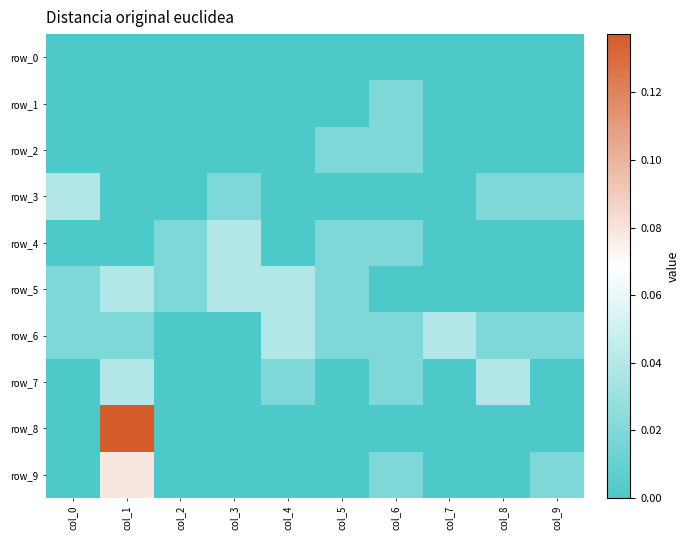

The value of row_9 at col_9 is 0.0. True or false?

False